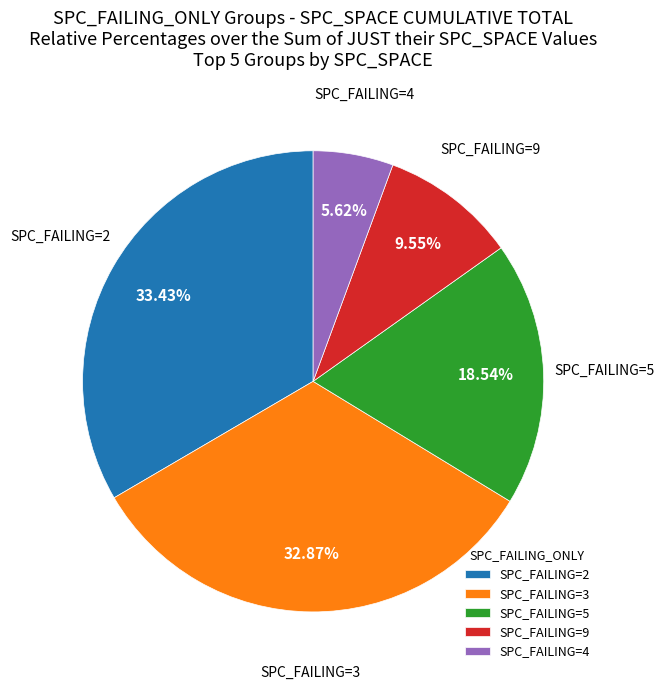

Approximately how many times larger is the value at SPC_FAILING=3 compared to SPC_FAILING=2?

1.0